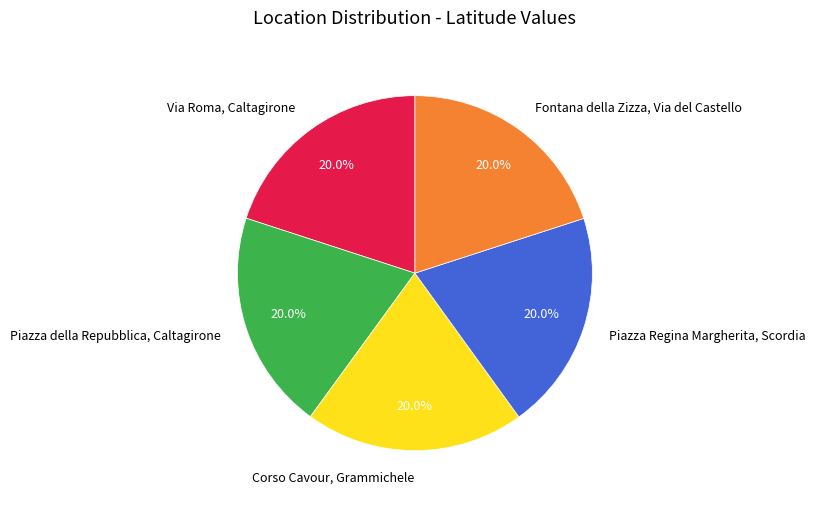

To the nearest percent, what percentage of the pie is Fontana della Zizza, Via del Castello?

20%